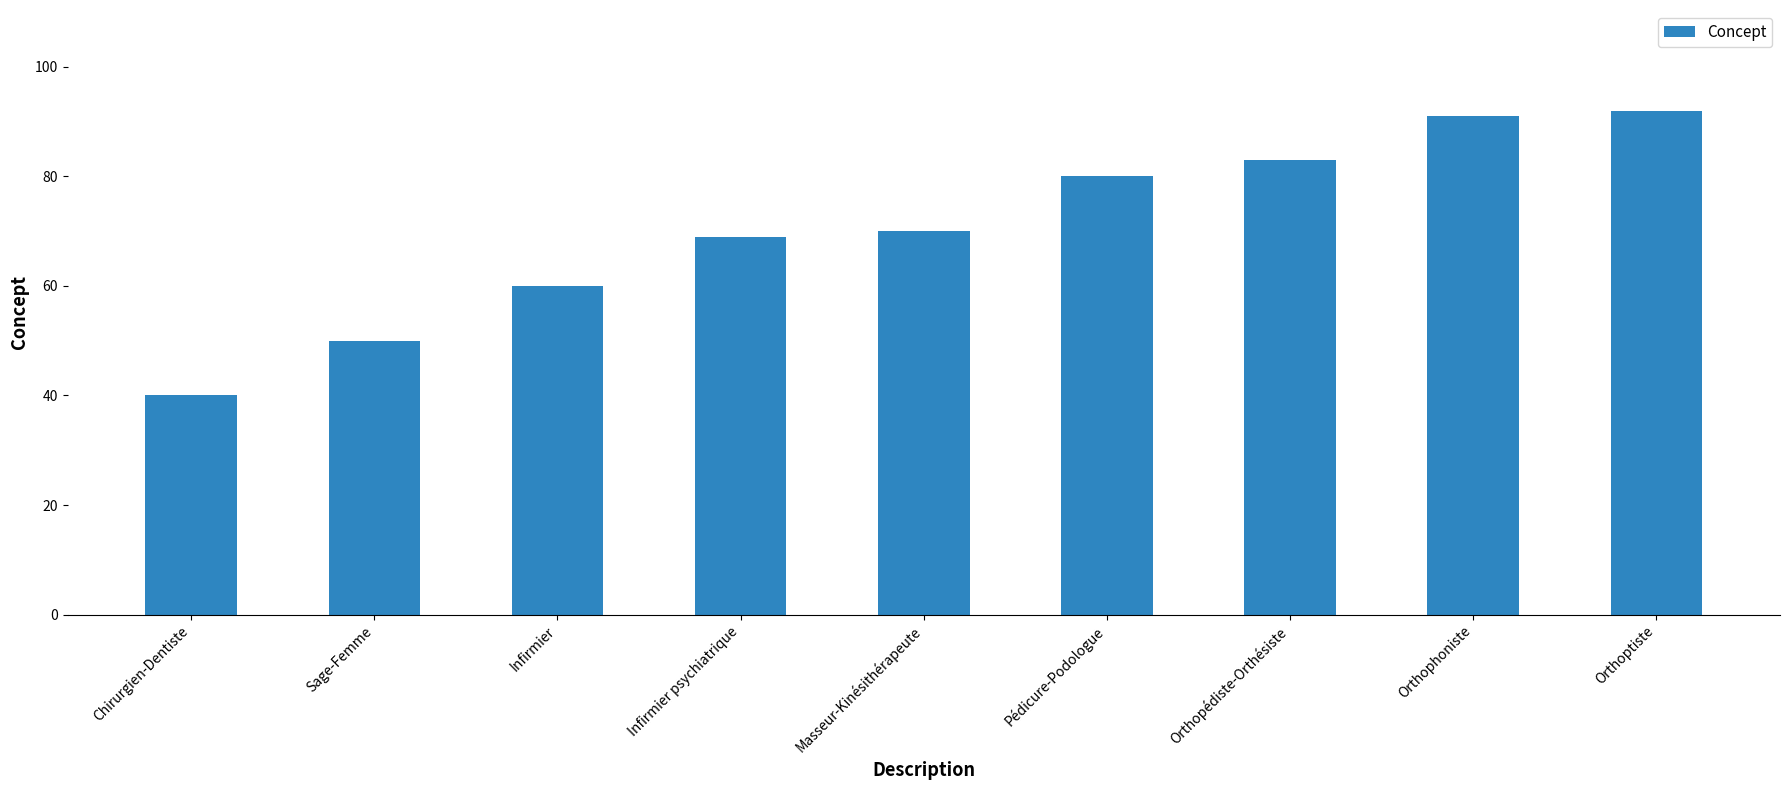

Count the number of data series in this chart.

1